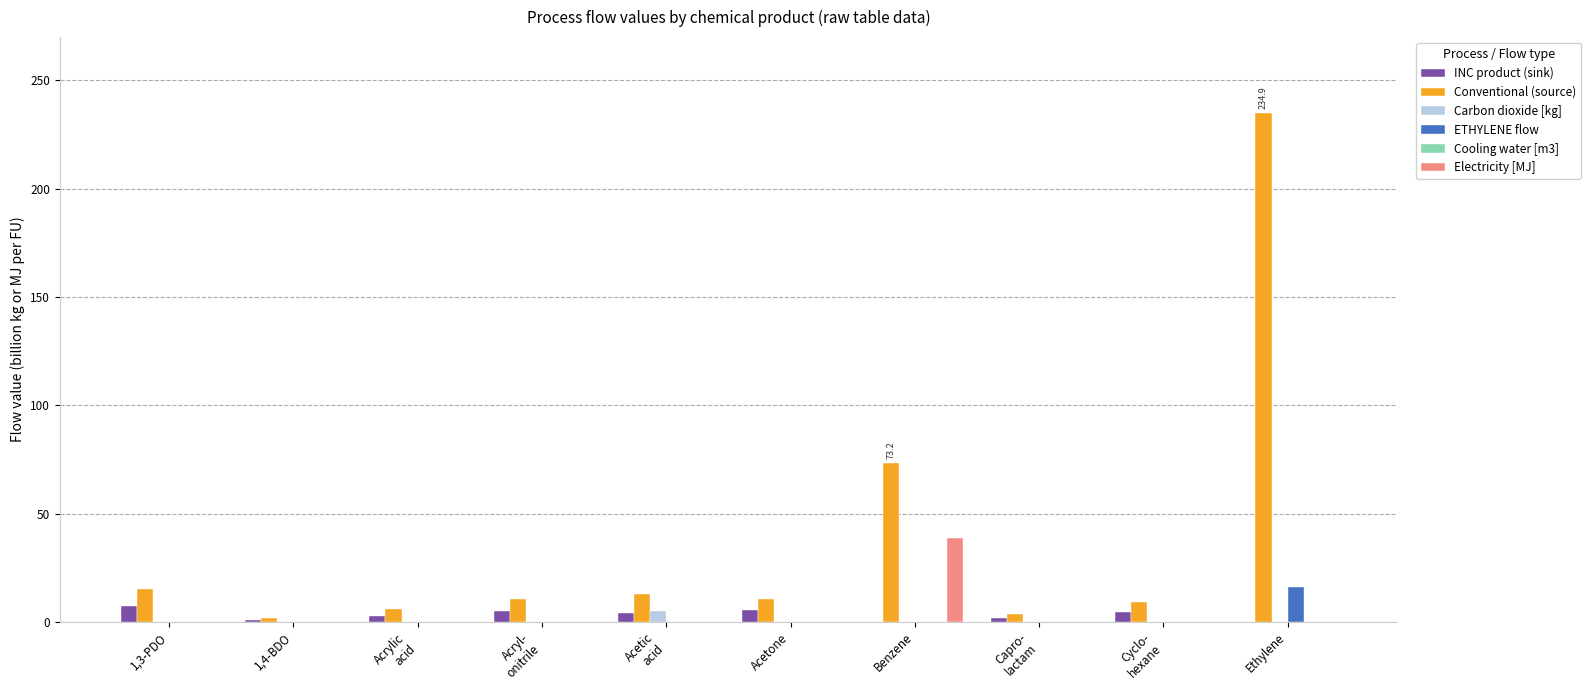

Which series has the largest total across all categories?

Conventional (source)